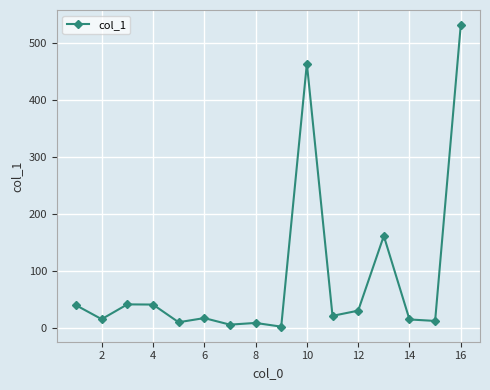

What is the maximum value shown in the chart?

530.6